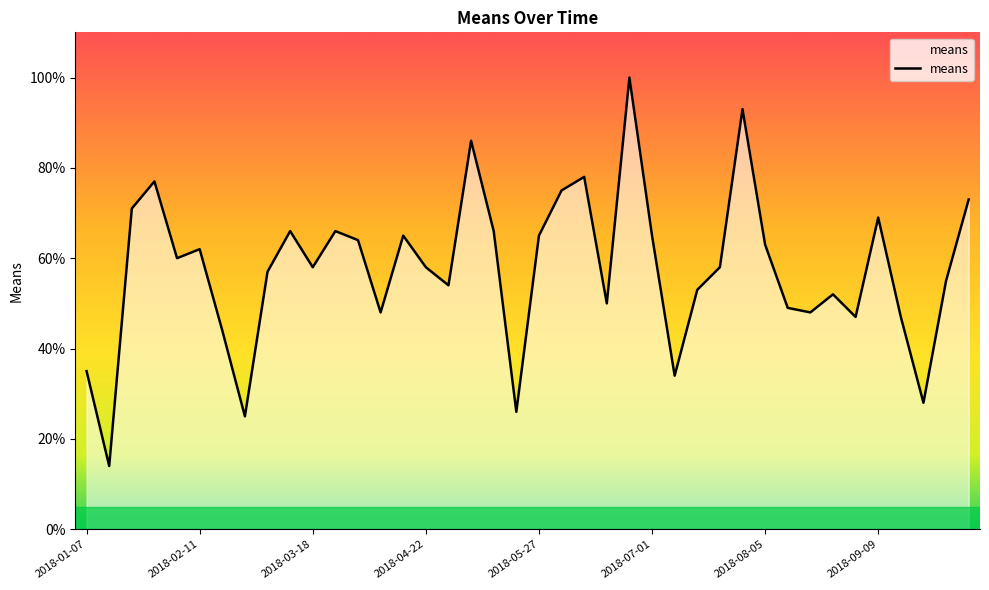

What is the minimum value shown in the chart?

14